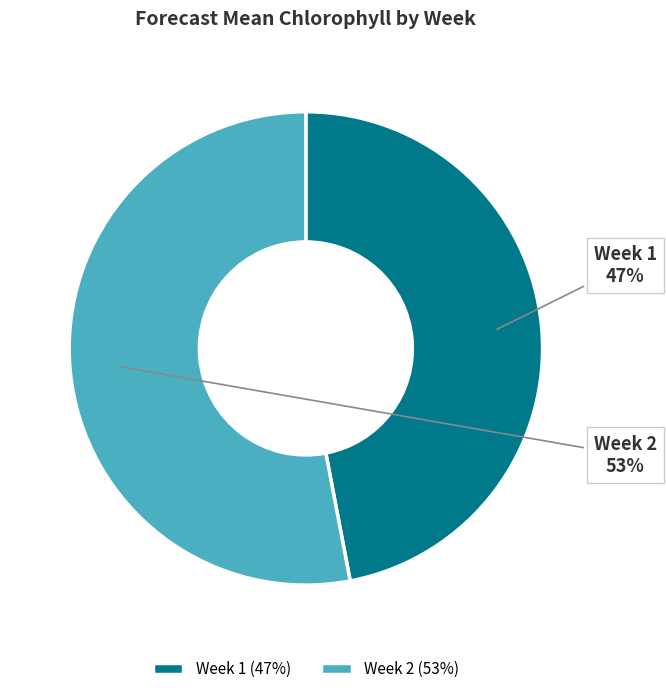

What is the smallest slice in the pie chart?

Week 1